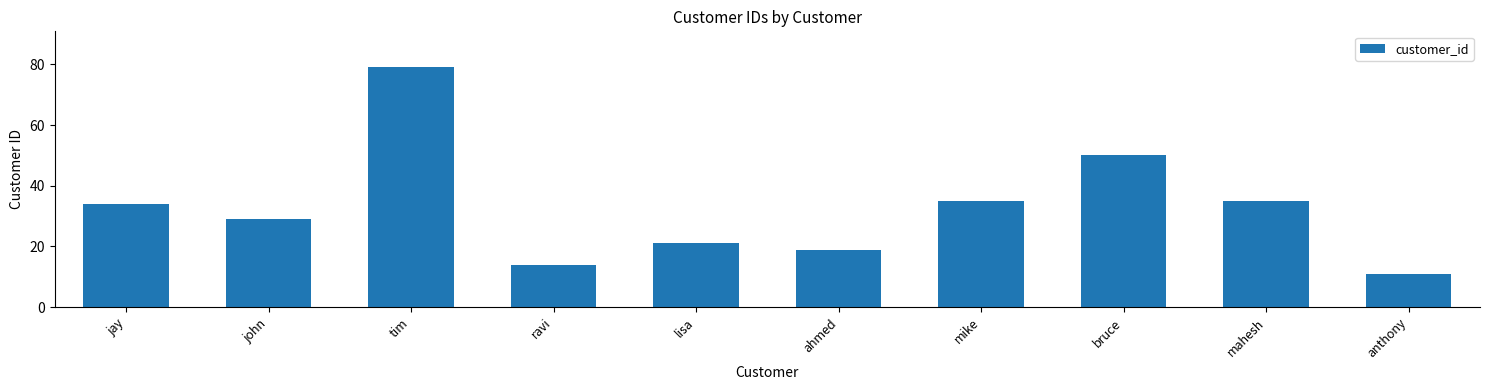

What is the sum of the values at bruce and lisa?

71